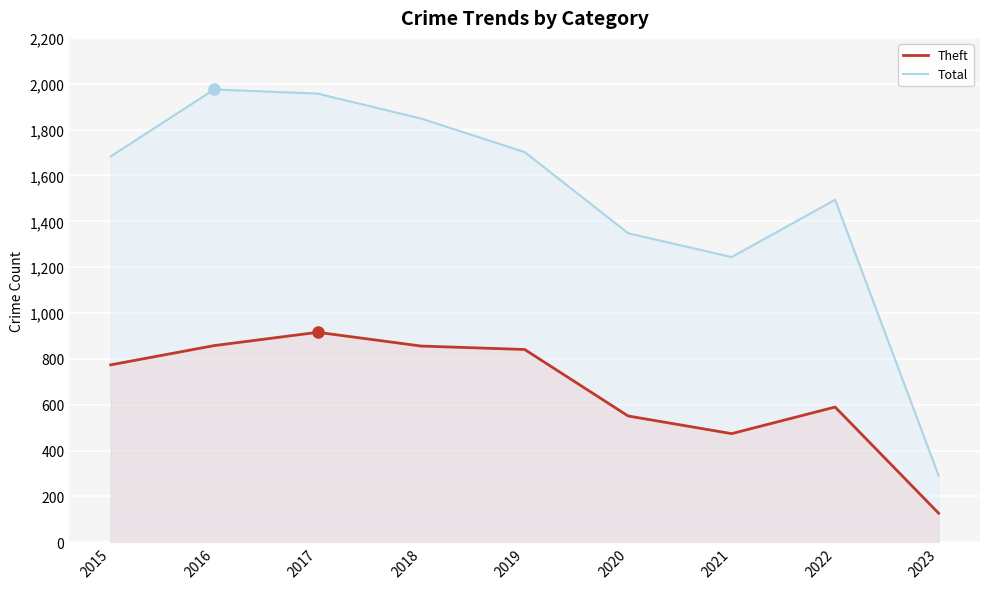

Where does the Theft series first go above 774?

2016